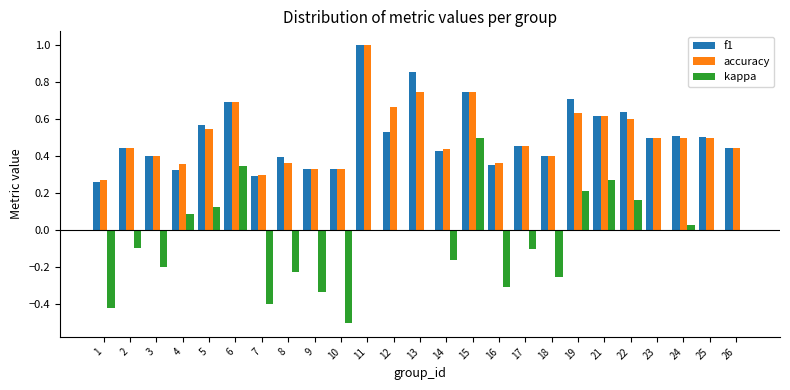

What is the greatest value displayed?

1.0